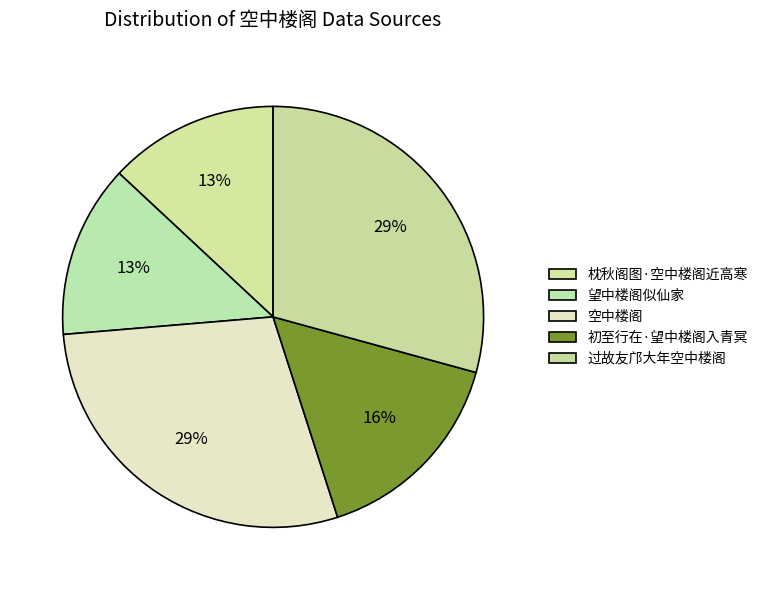

The 初至行在·望中楼阁入青冥 slice represents 16% of the pie. True or false?

True